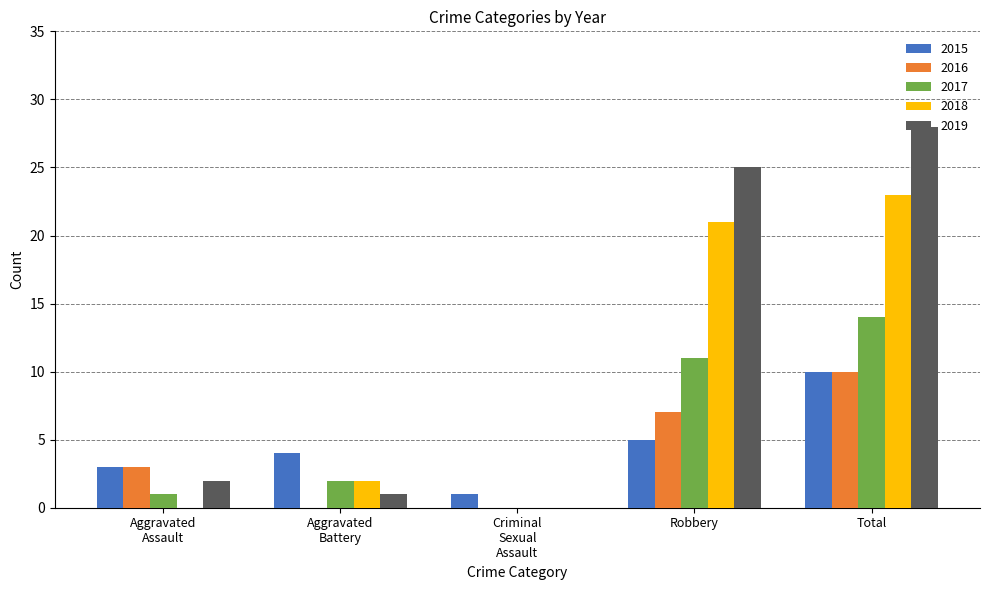

What is the sum of the 2017 values at Total and Robbery?

25